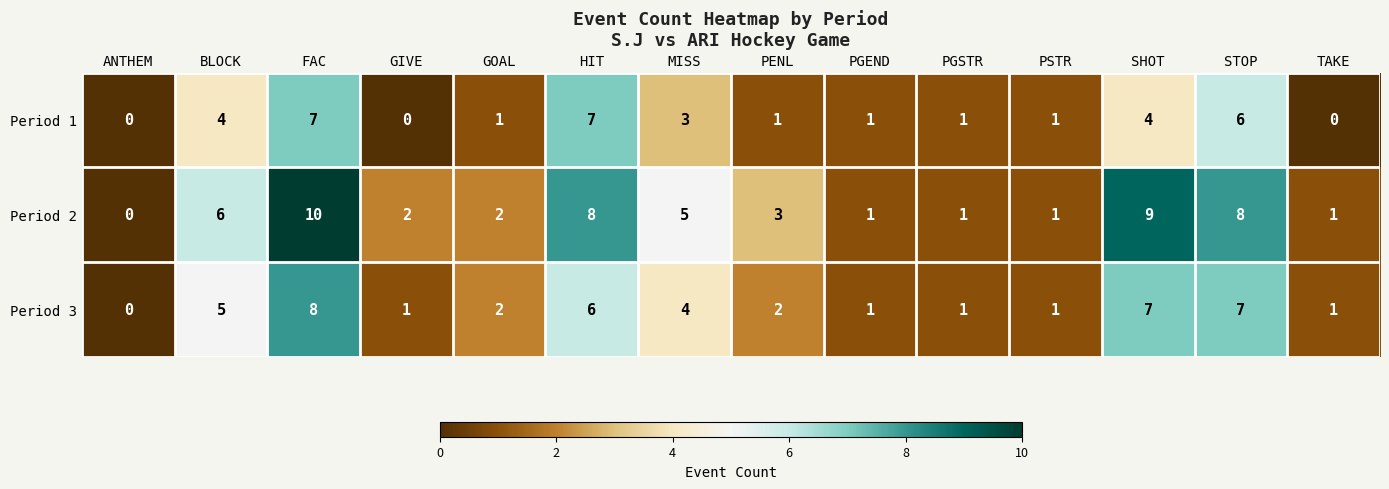

What is the difference between the second highest and minimum values in the Period 2 series?

9